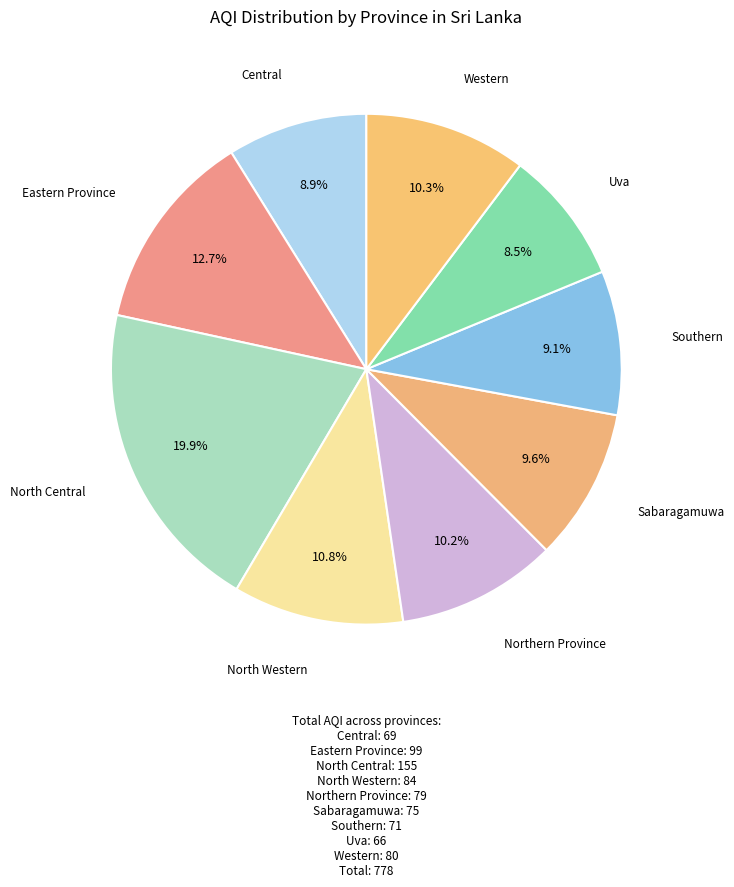

To the nearest percent, what percentage of the pie is Sabaragamuwa?

10%